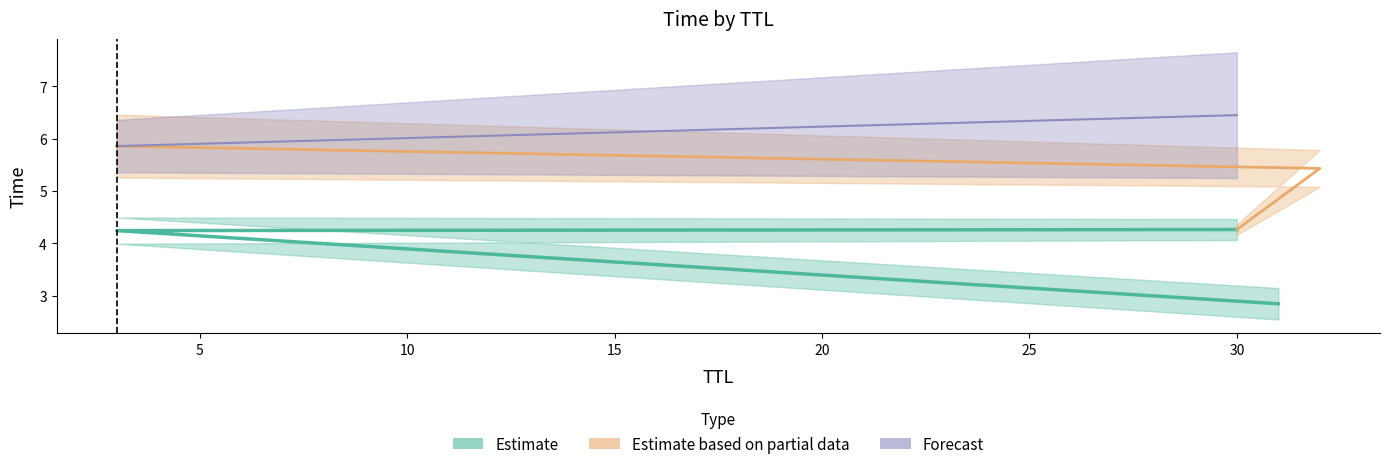

Count the number of values greater than 5.

3